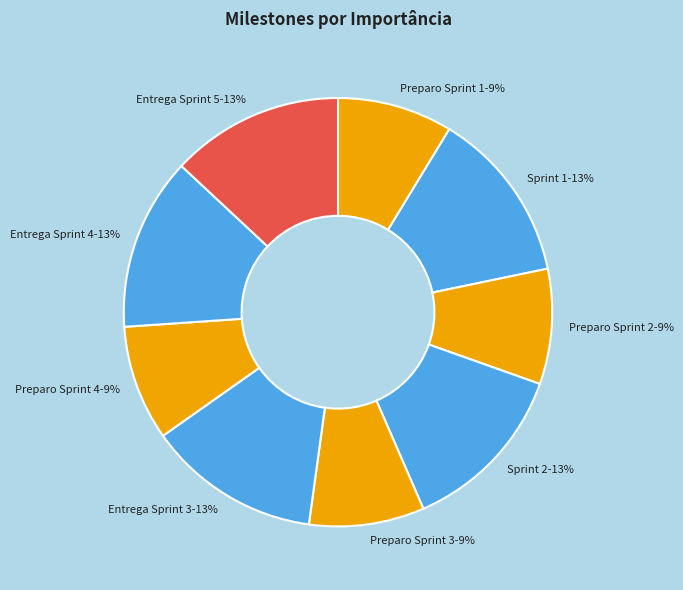

Count the number of slices in the pie.

9